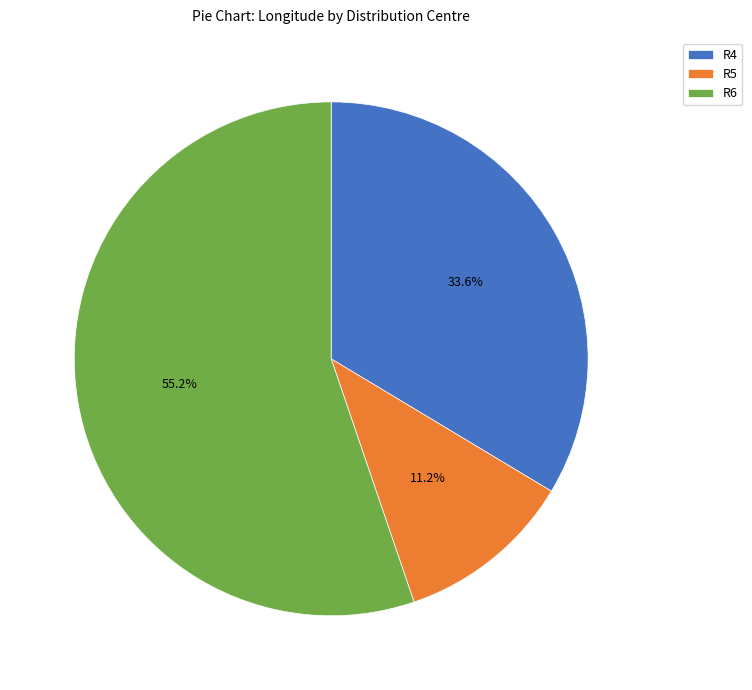

Is it true that R5 is 4% of the pie?

False